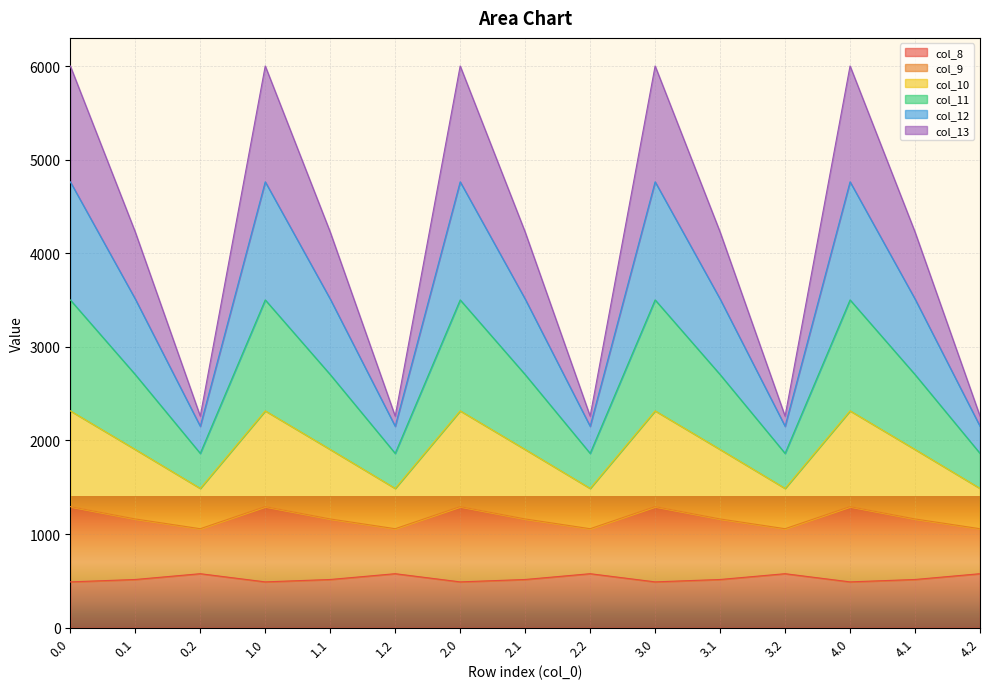

What position from the left is 1.1?

5